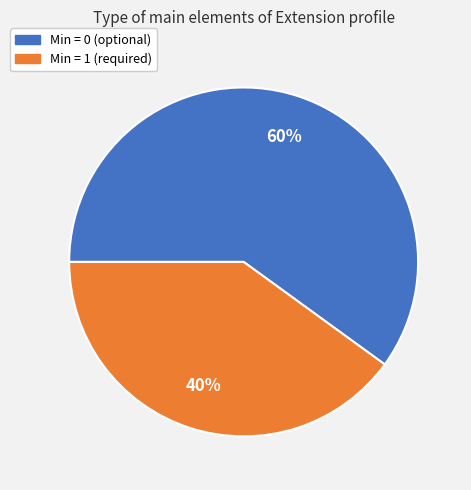

To the nearest percent, what is the difference between the largest and smallest slice percentages?

20%